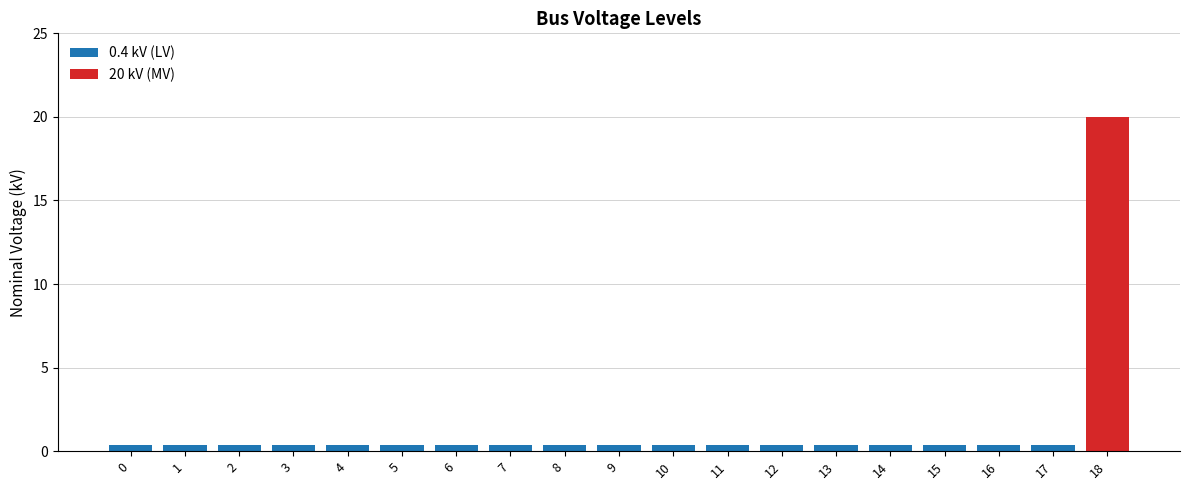

What is the sum of the values at 0 and 15?

0.8